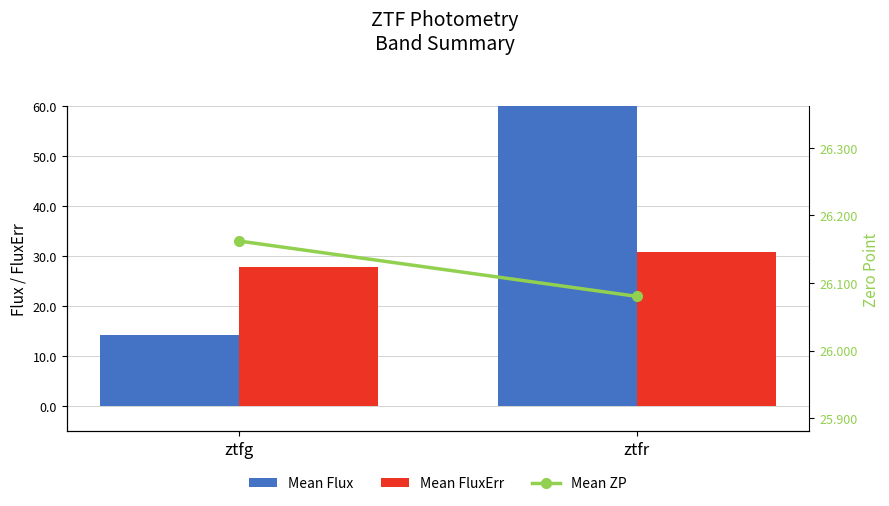

True or false: Mean FluxErr has a value of 27.8 at ztfg.

True